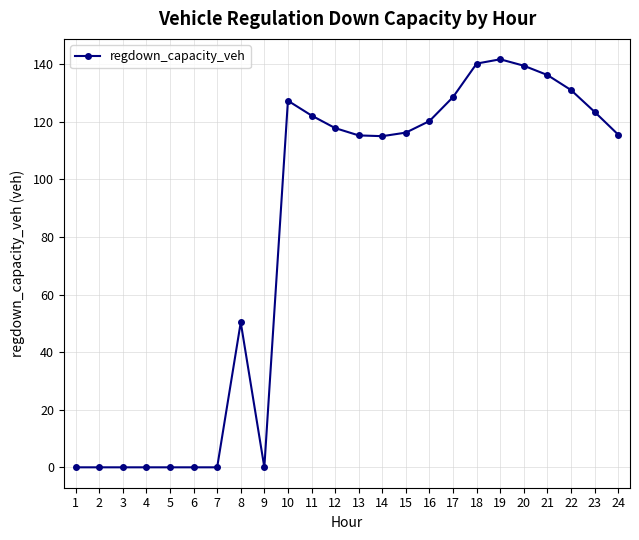

What is the maximum value shown in the chart?

141.7